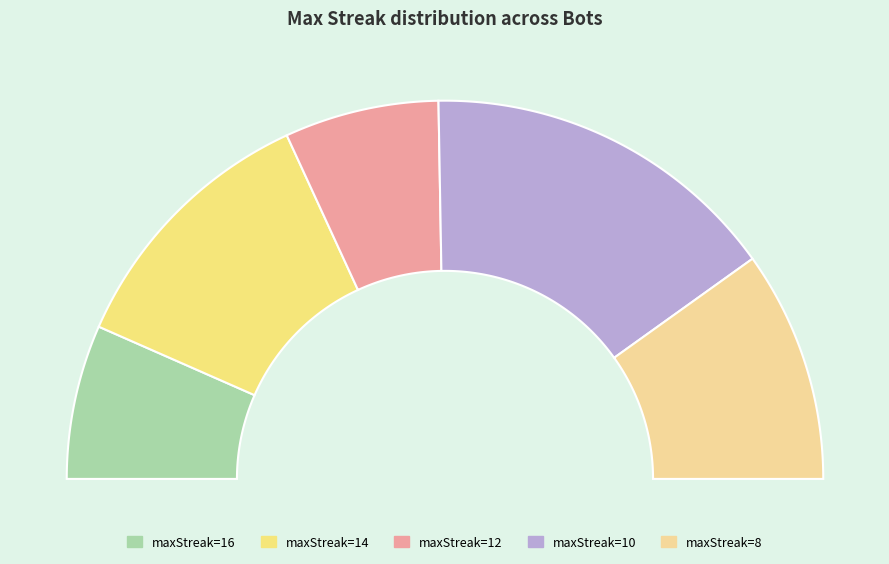

Combined, do 10 and 8 account for over 50%?

No